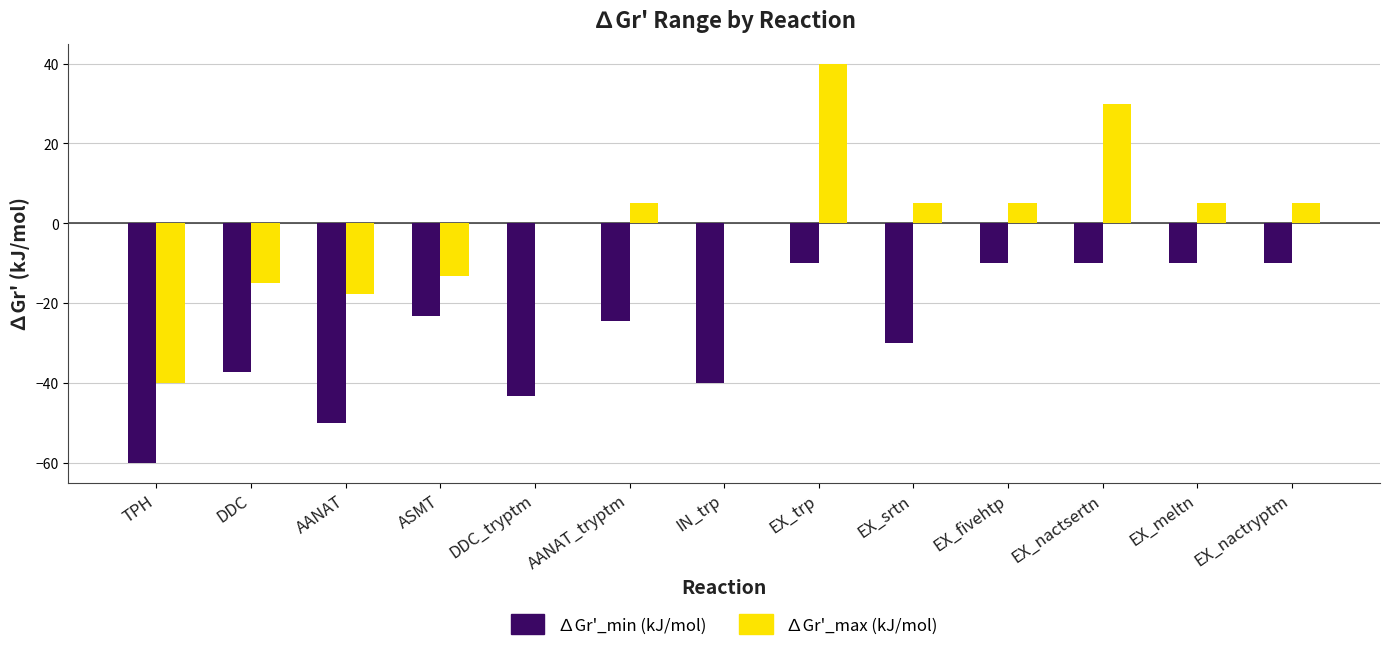

Is the value of ∆Gr'_max (kJ/mol) at EX_meltn greater than the value of ∆Gr'_min (kJ/mol) at DDC?

Yes